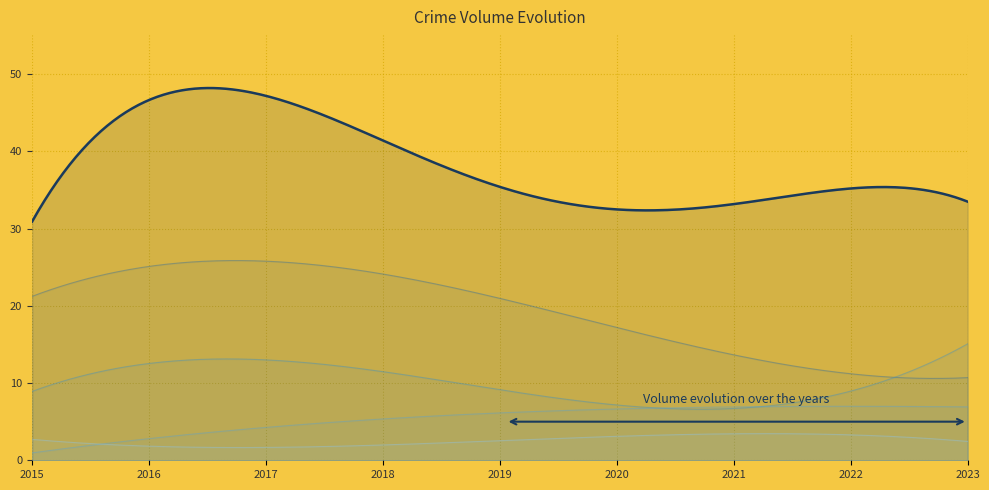

True or false: Aggravated Battery and Aggravated Assault intersect in this chart.

True